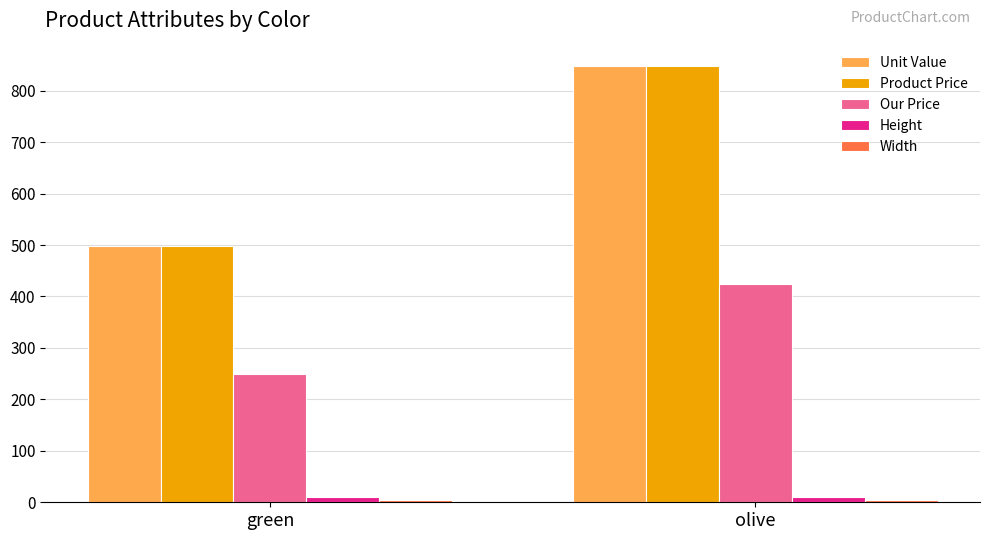

What is the maximum value for Product Price?

849